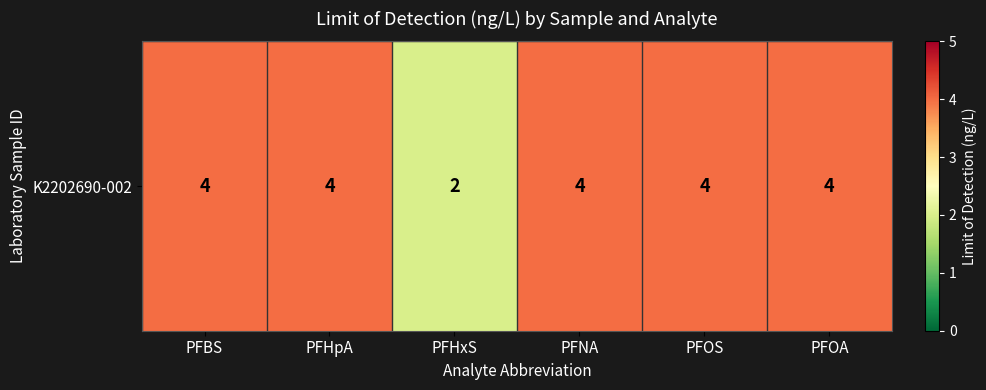

How many values are between 4 and 5?

5